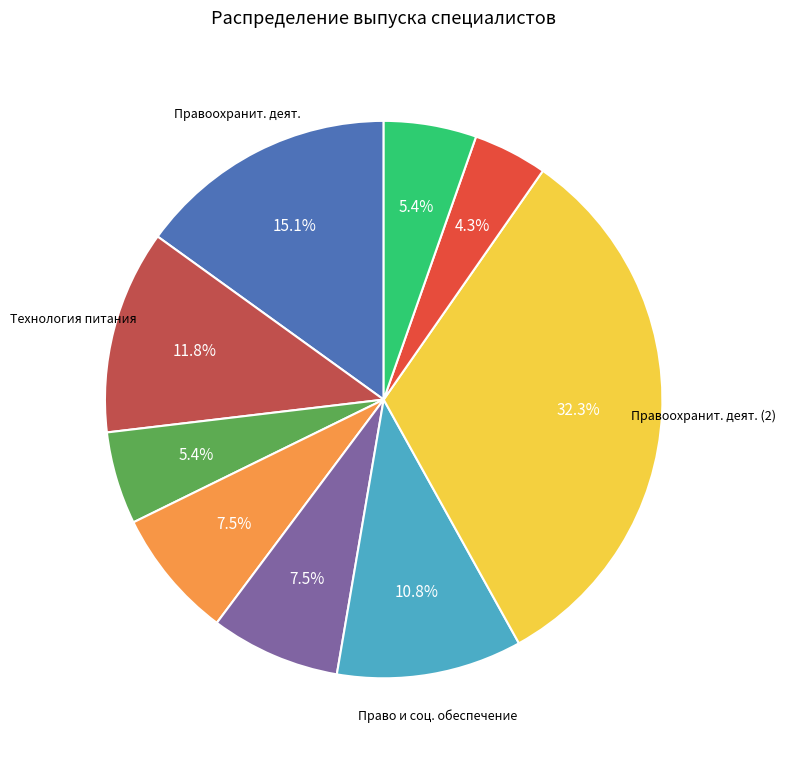

Is there a majority slice in this chart?

No